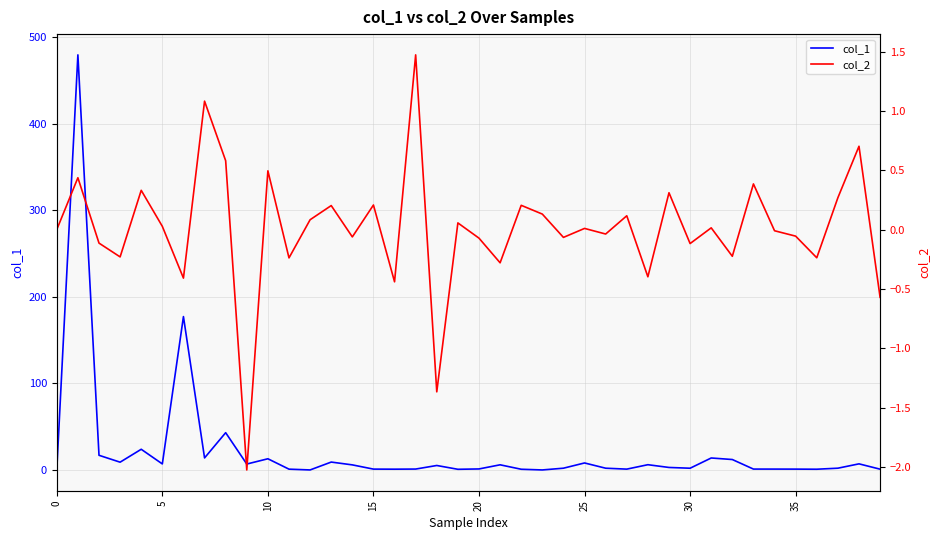

In col_2, how many points are lower than both neighbors (excluding endpoints)?

14